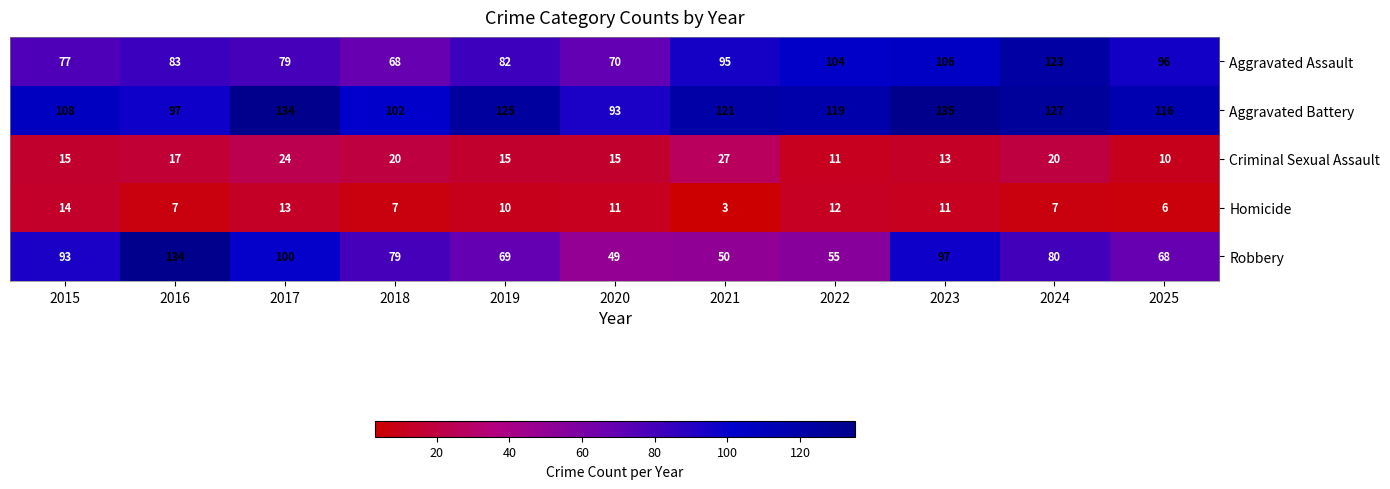

At which label does Aggravated Battery first exceed 119?

2017